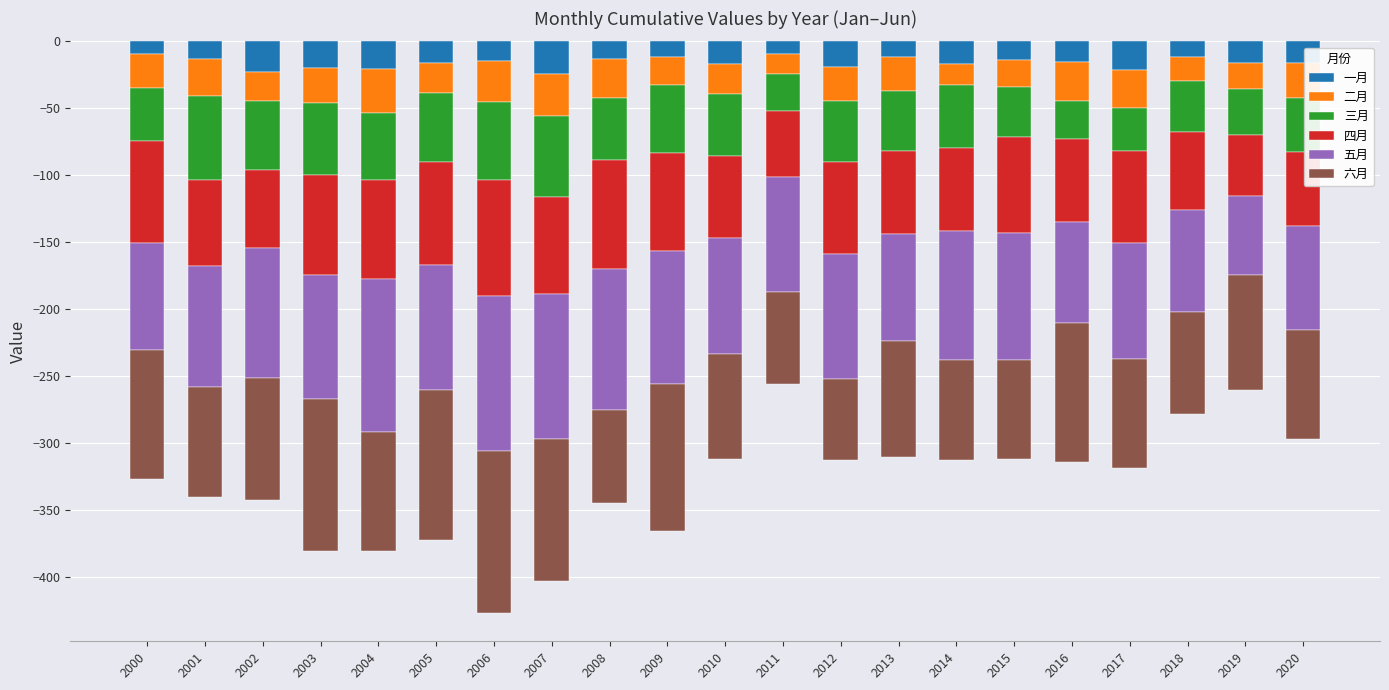

What is the value of the 四月 bar at the 5th from the left?

-73.9